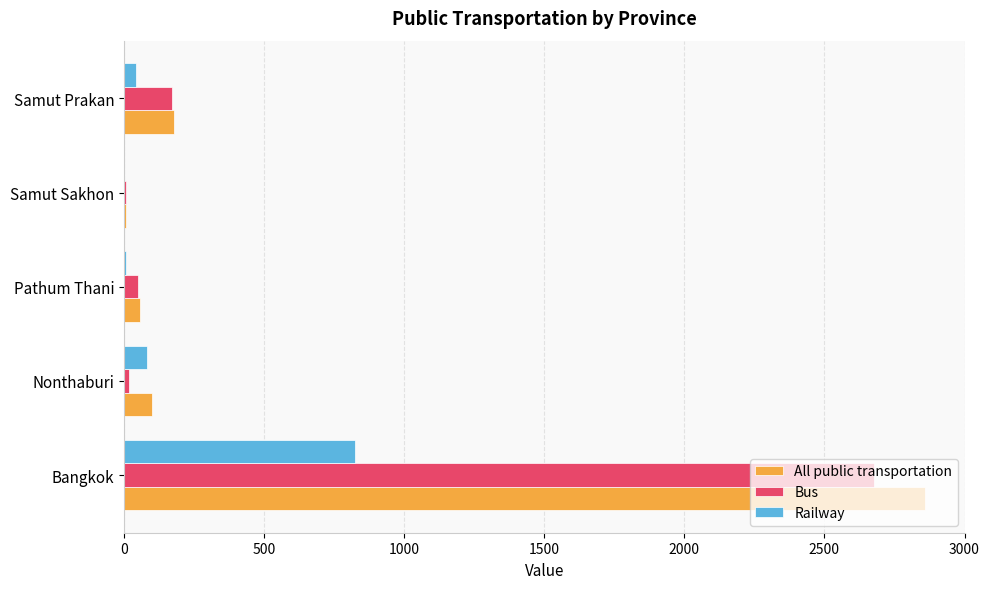

What is the maximum value for Railway?

823.2